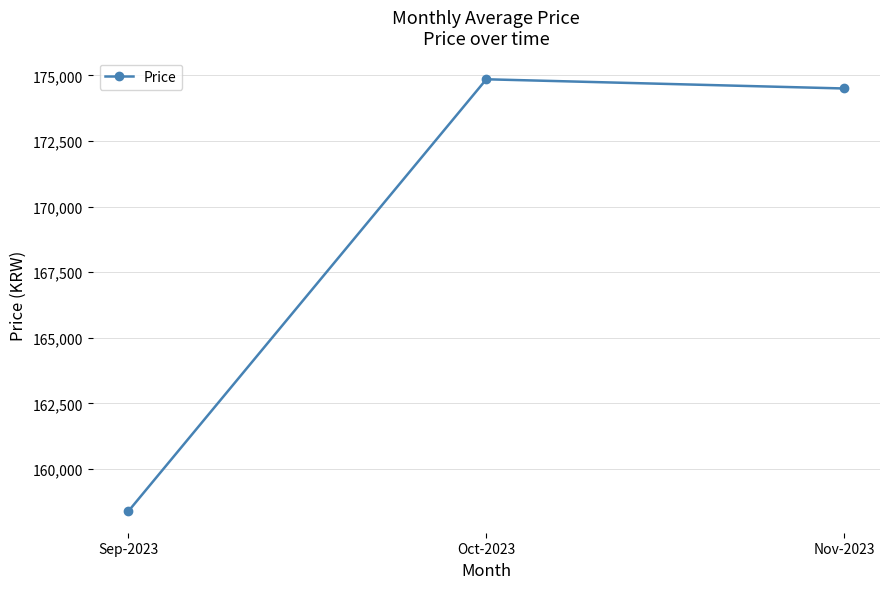

The chart shows a value of 86917.5 at Nov-2023. True or false?

False